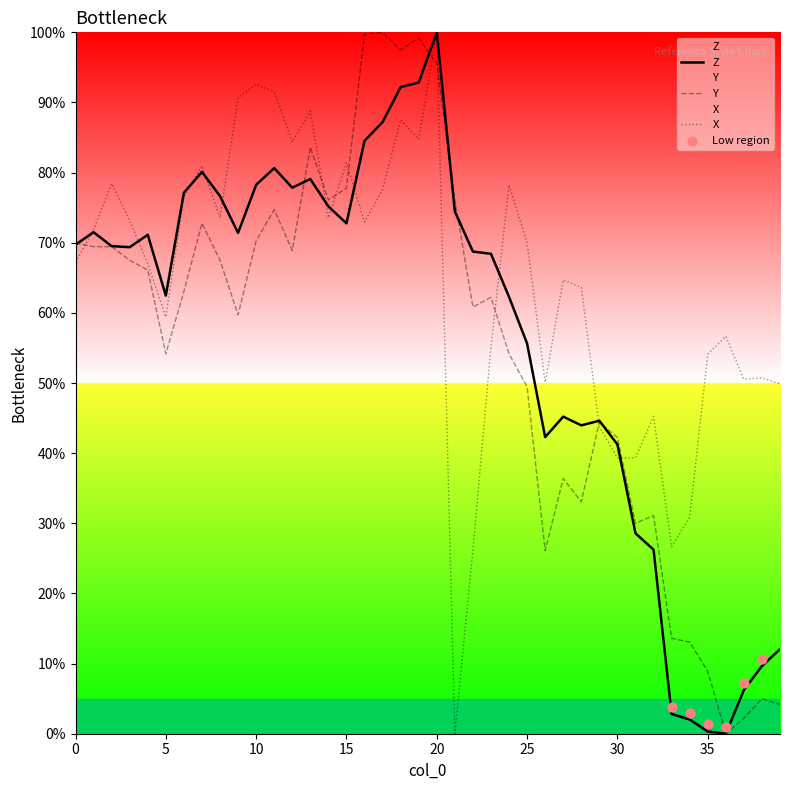

What are all the series names shown in the legend?

Z, Y, X